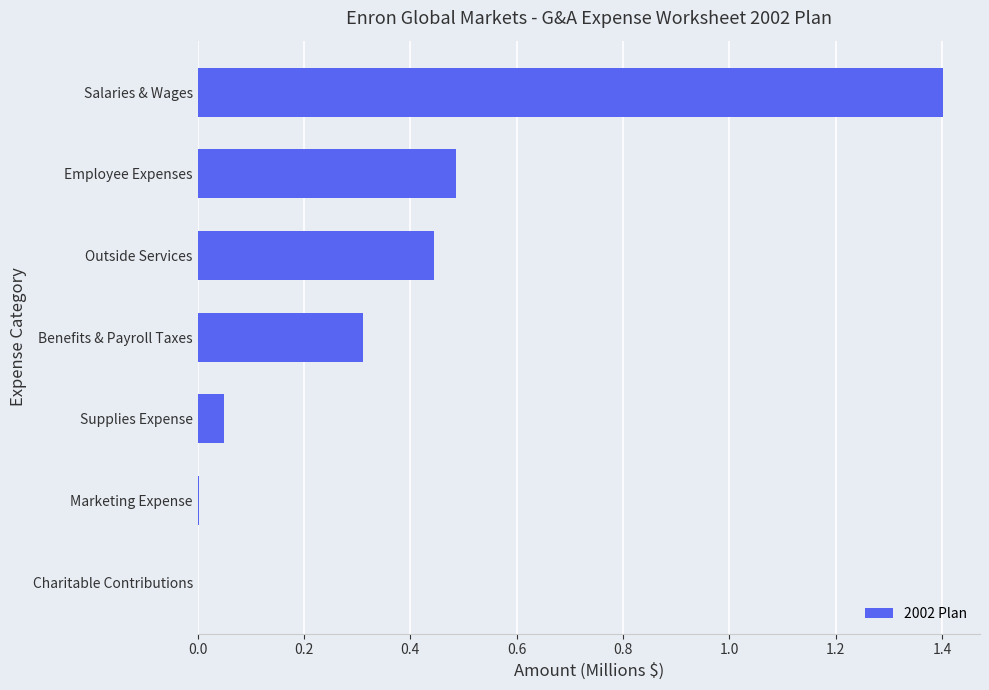

Does the chart contain stacked bars?

No